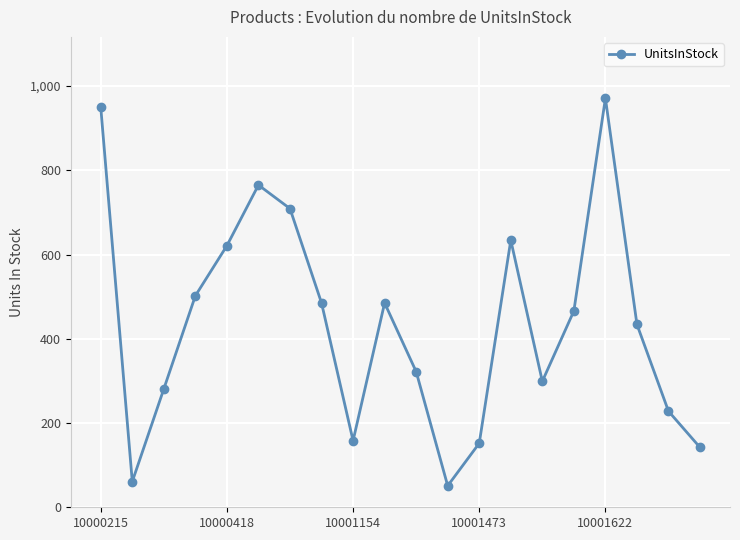

What is the sum of all values?

8716